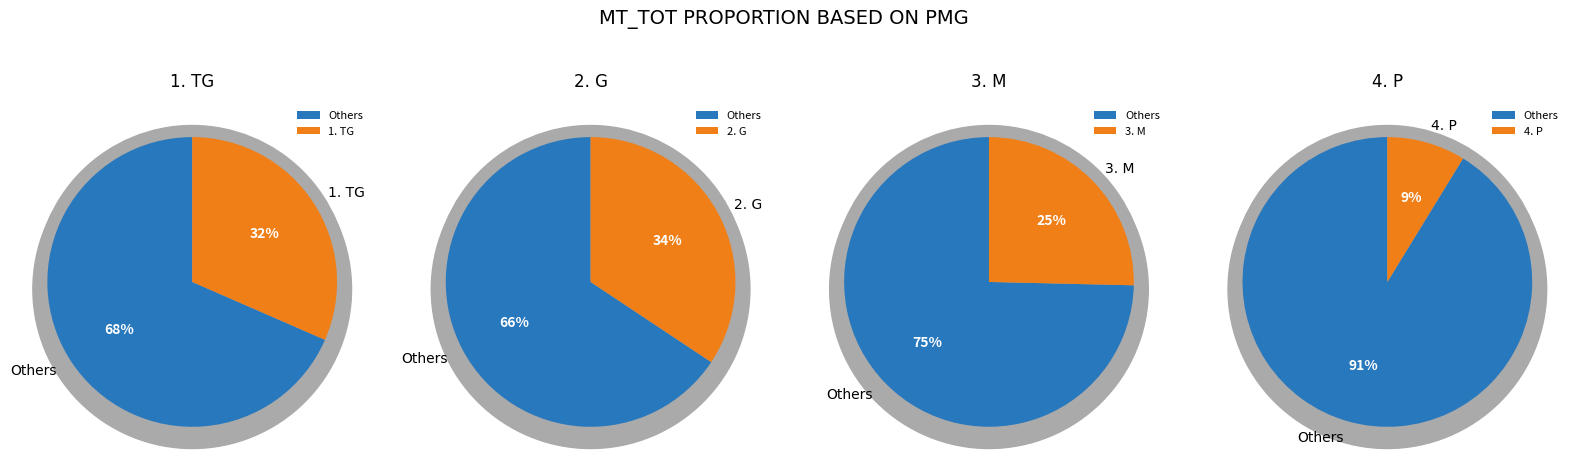

To the nearest percent, what percentage of the pie is 4. P?

9%